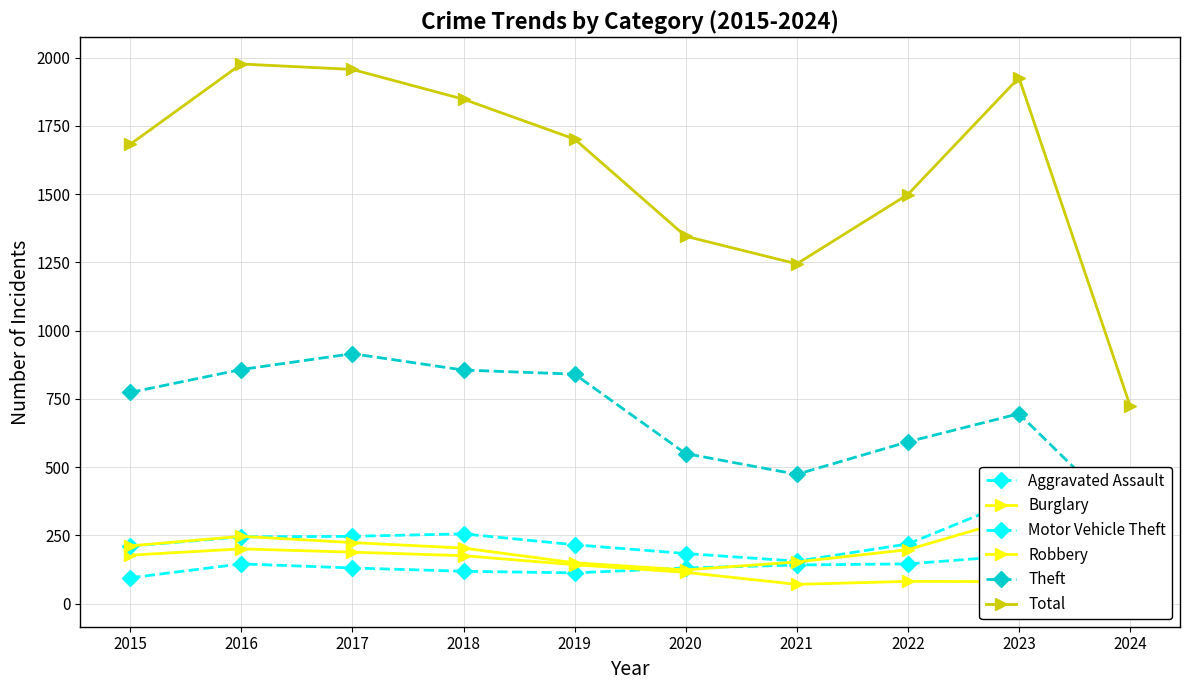

What is the maximum value for Burglary?

201